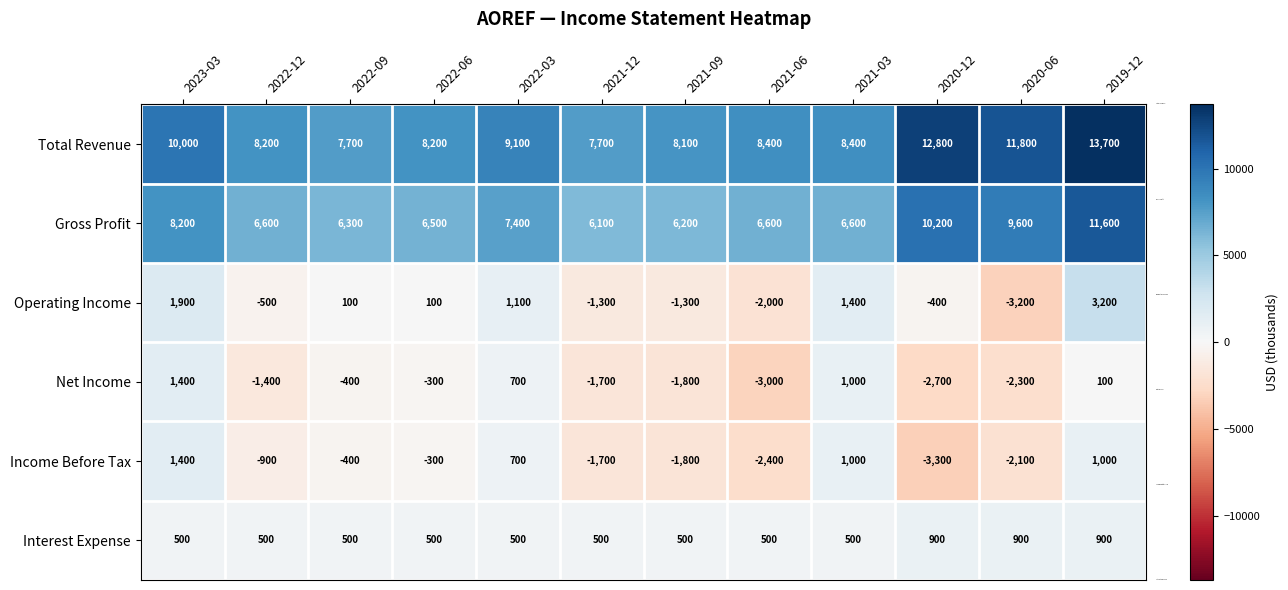

What is the difference between the maximum and second lowest values in the Net Income series?

4100